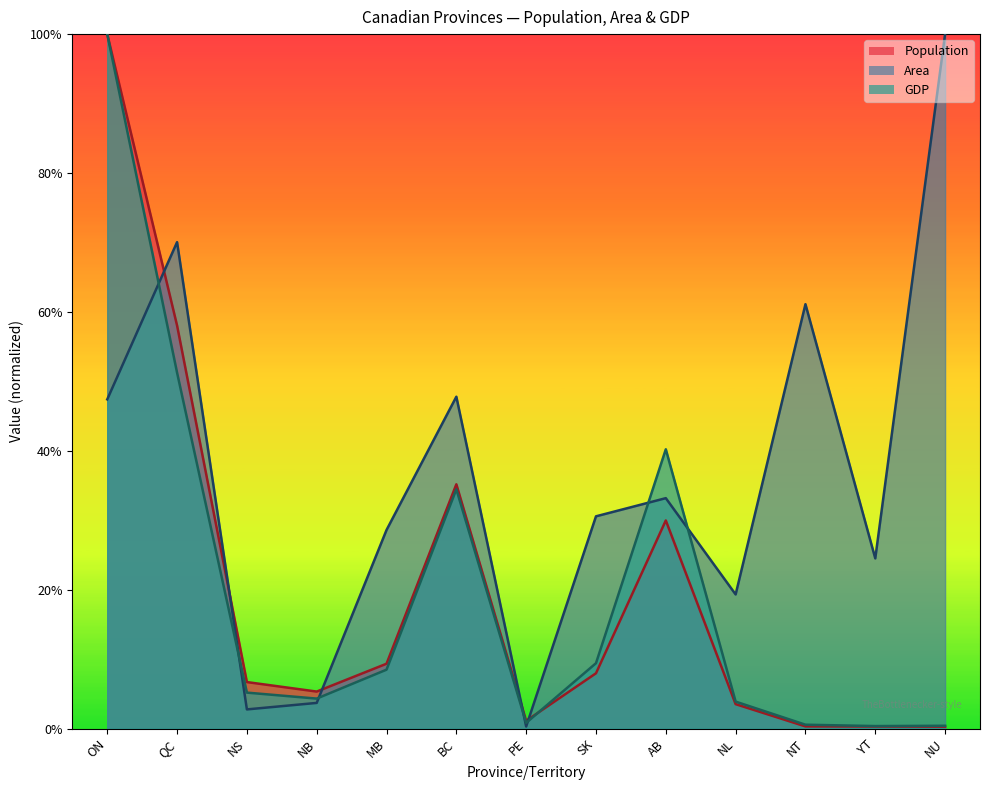

In Population, how many points are higher than both neighbors (excluding endpoints)?

2